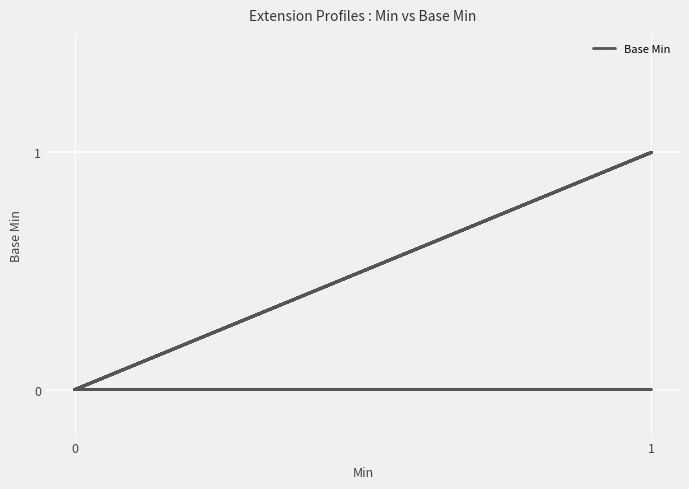

Count the values in the range 0 to 1.

20